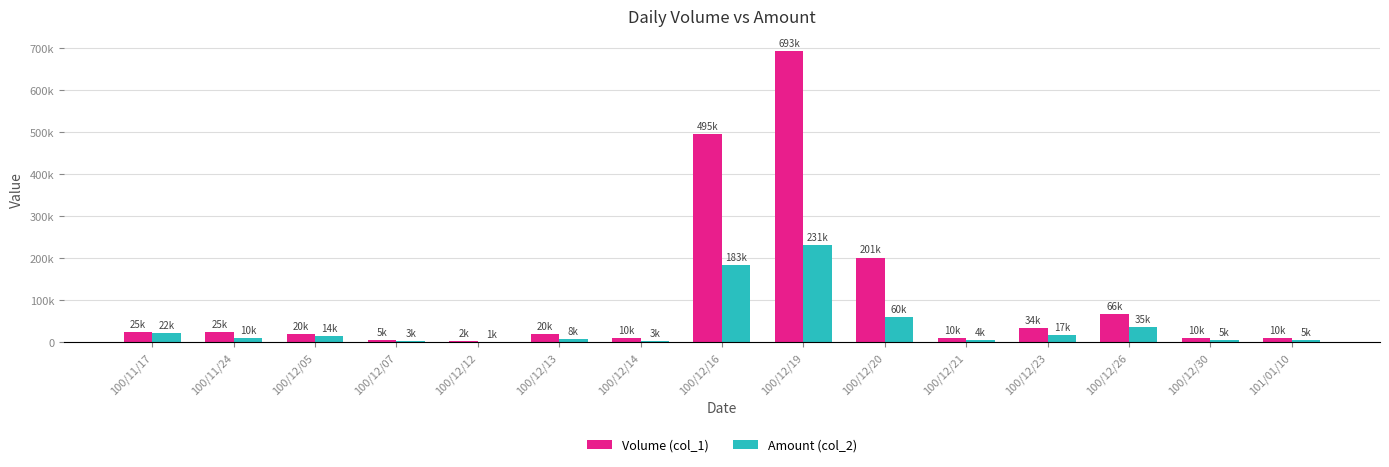

Rank the series by their average value, from lowest to highest.

Amount (col_2), Volume (col_1)